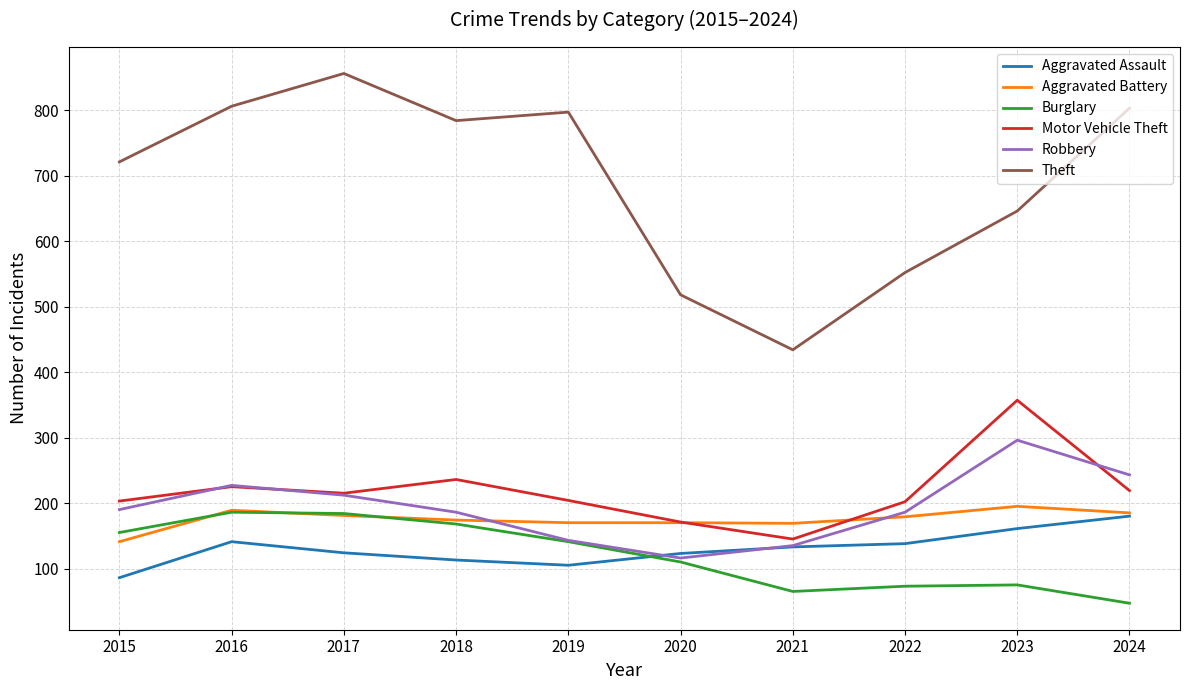

Which series has the largest range (max minus min)?

Theft